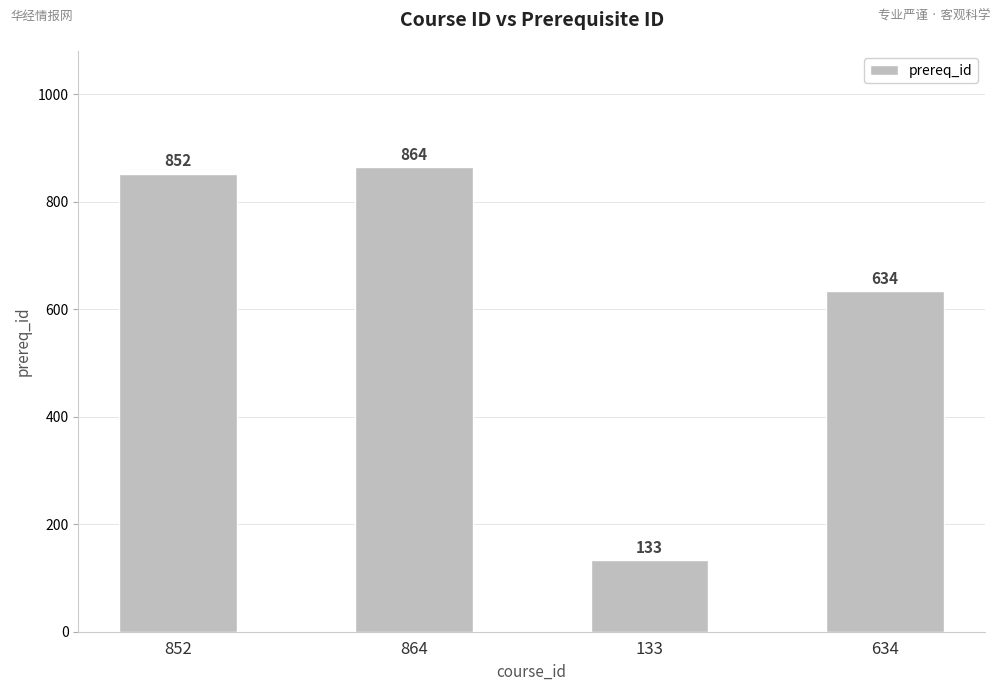

What is the sum of all values?

2483